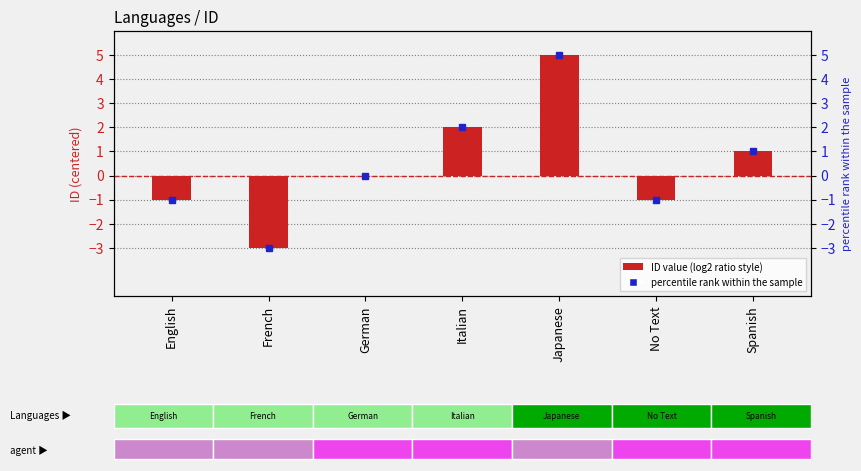

What is the sum of all values?

3